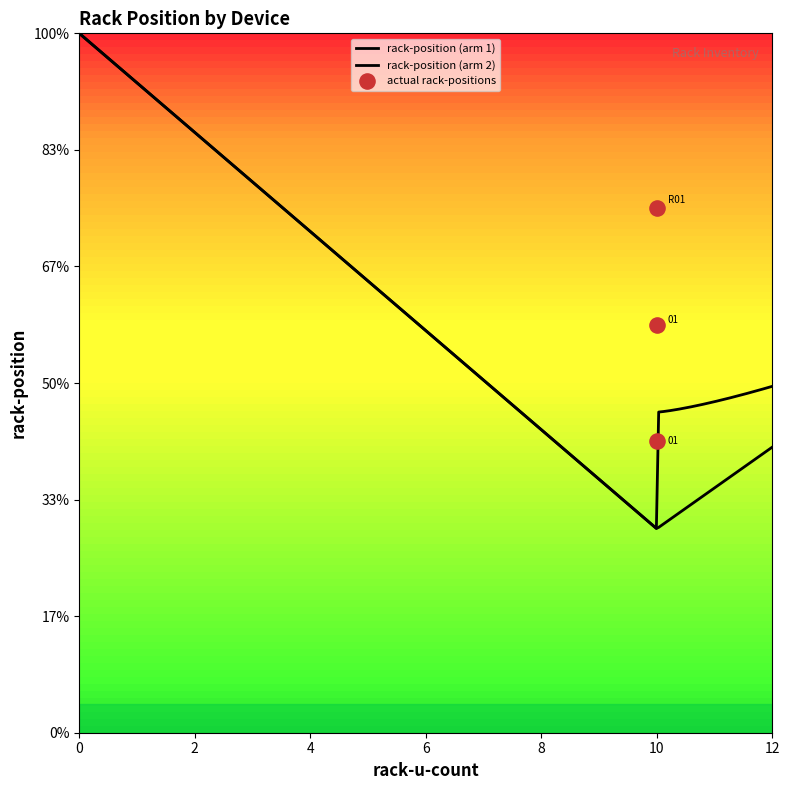

Between Banglabandha_WAN_FW_01 and Banglabandha_WAN_R01, which is larger?

Banglabandha_WAN_R01